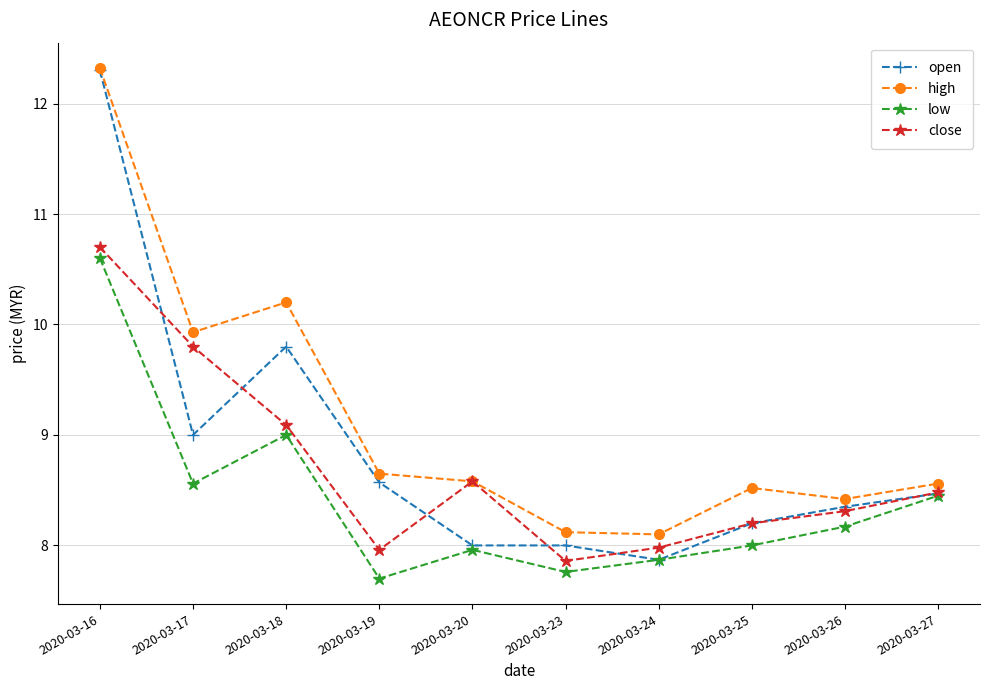

At how many categories does at least one series exceed 10?

2